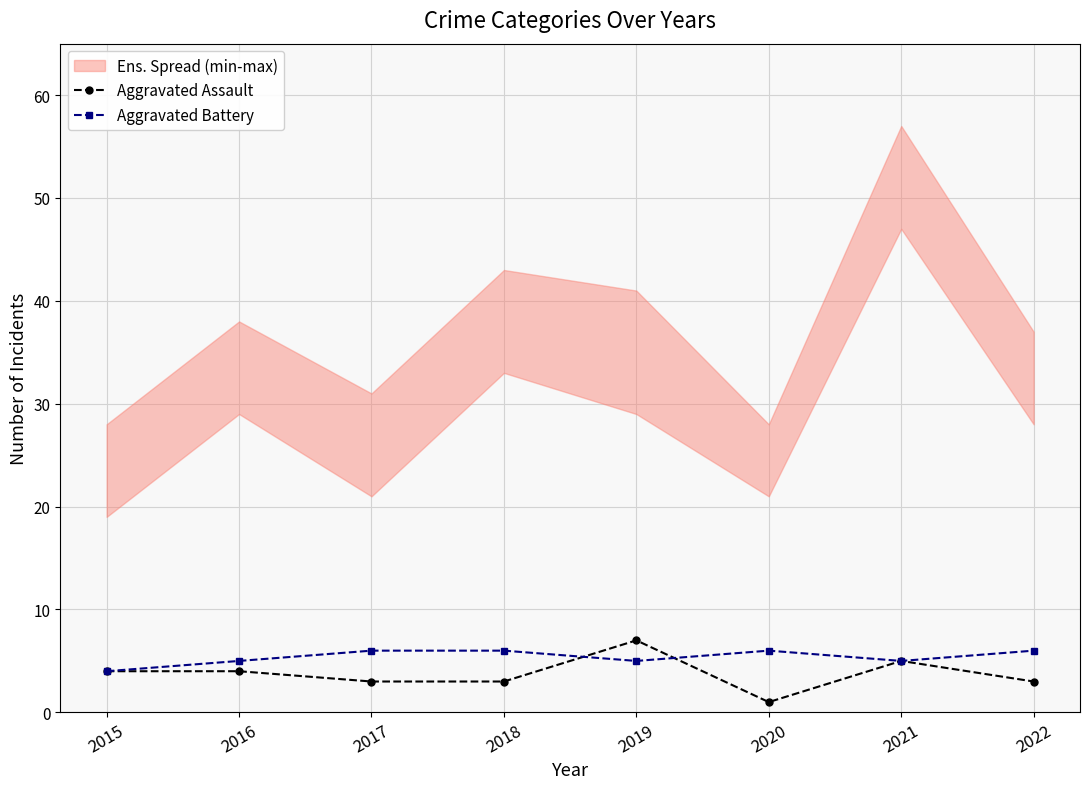

How many times do Aggravated Battery and Aggravated Assault cross each other?

2